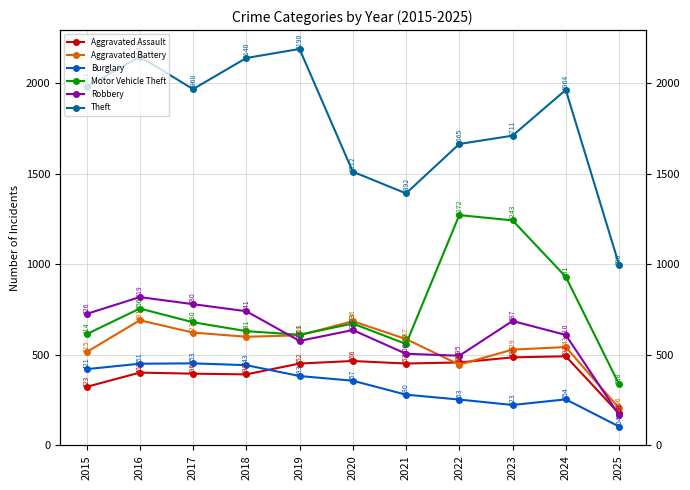

What is the minimum value for Aggravated Assault?

176